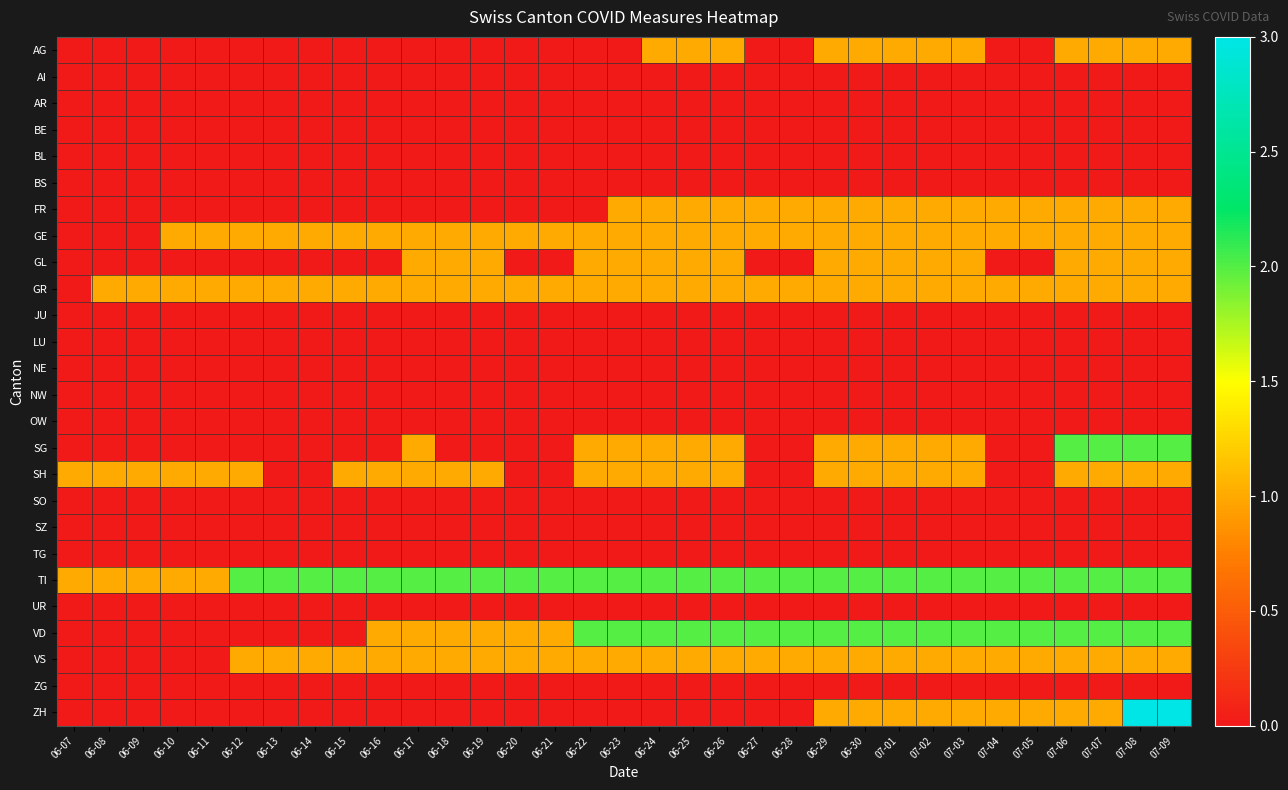

What is the spread (max minus min) of values at 06-30?

2